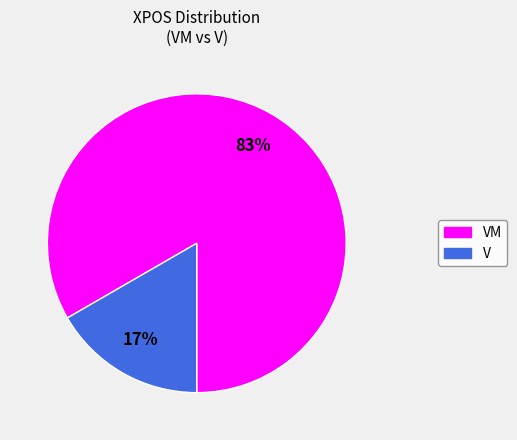

Does any single category account for the majority?

Yes